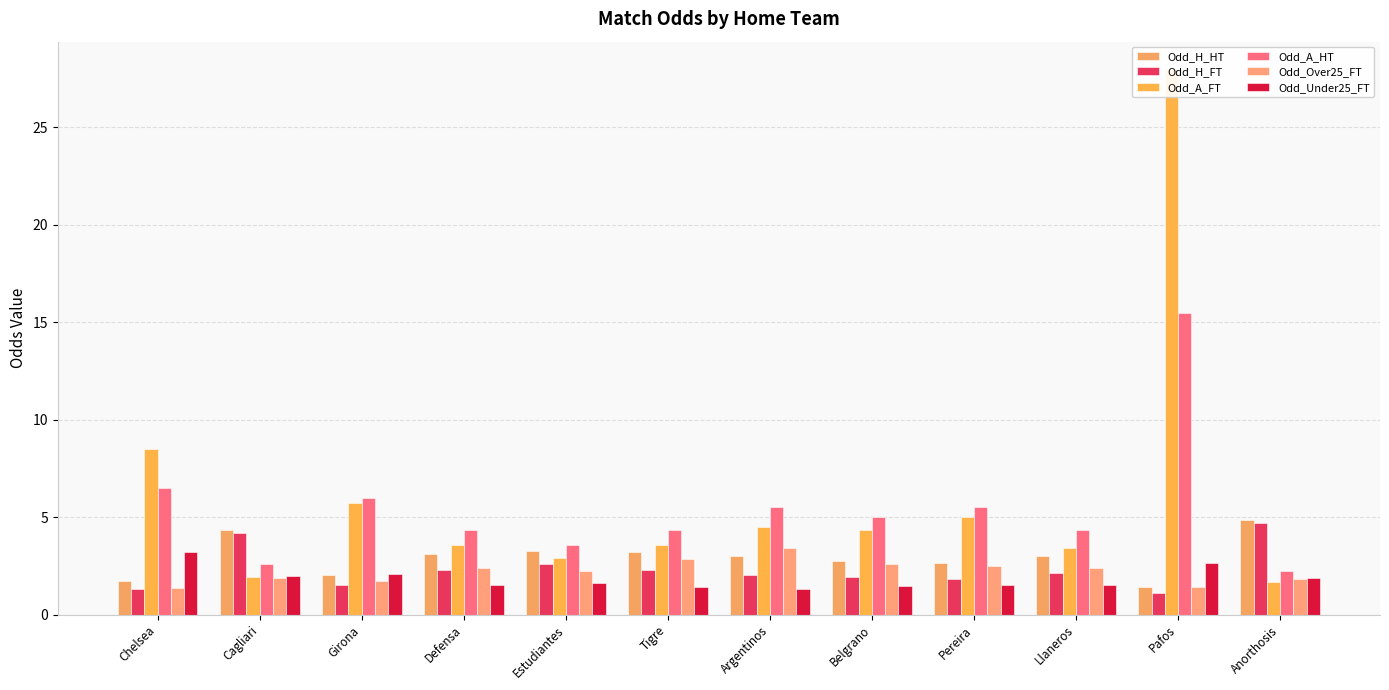

What is the label of the 2nd bar from the left?

Cagliari